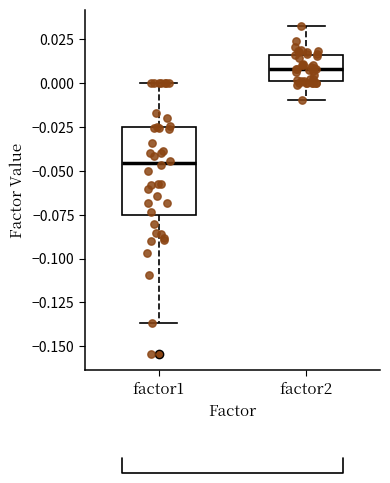

Reading left to right, transcribe this box plot: for each box, give where its median line is, the range the box spans, and where its two whiskers end, as read against the y-axis. The values are not printed on the chart, so give them approximately, as read against the axis.

factor1: median -0.045, box -0.075 to -0.025, whiskers -0.135 to 0.000
factor2: median 0.010, box 0.000 to 0.015, whiskers -0.010 to 0.030